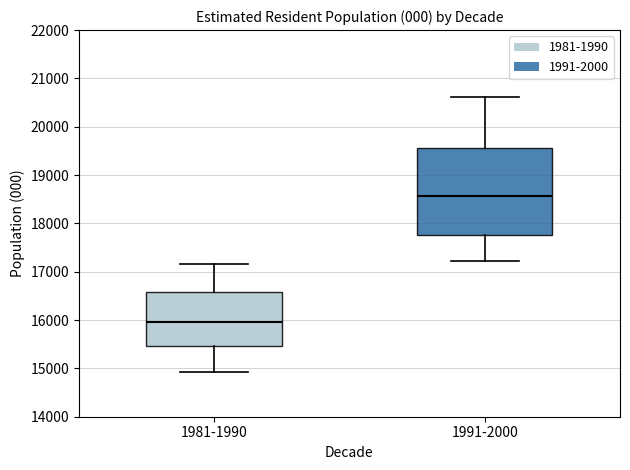

Reading left to right, transcribe this box plot: for each box, give where its median line is, the range the box spans, and where its two whiskers end, as read against the y-axis. The values are not printed on the chart, so give them approximately, as read against the axis.

1981-1990: median 16000, box 15500 to 16600, whiskers 14900 to 17200
1991-2000: median 18600, box 17800 to 19600, whiskers 17200 to 20600